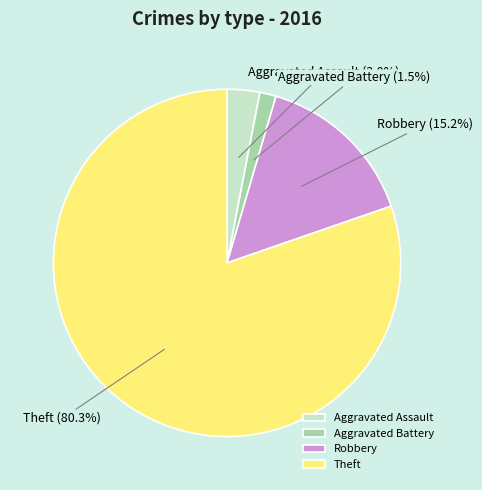

Count the number of slices in the pie.

4